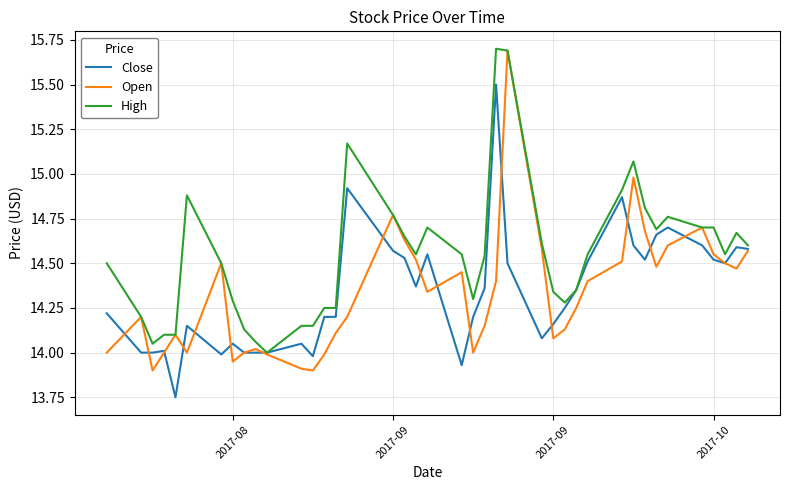

Which series has the largest total across all categories?

High